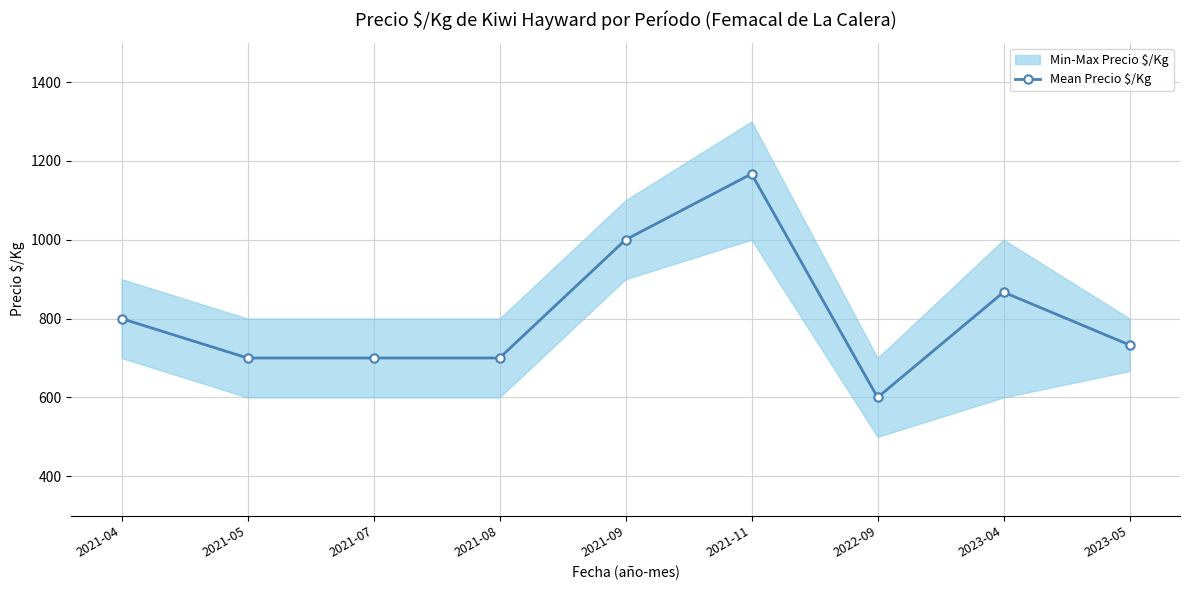

True or false: the data shows 733 at 2023-05.

True